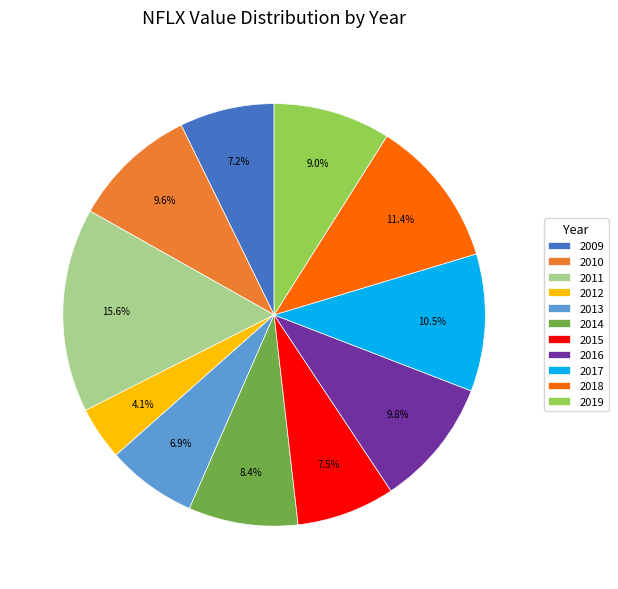

Which has a higher value, 2016 or 2011?

2011